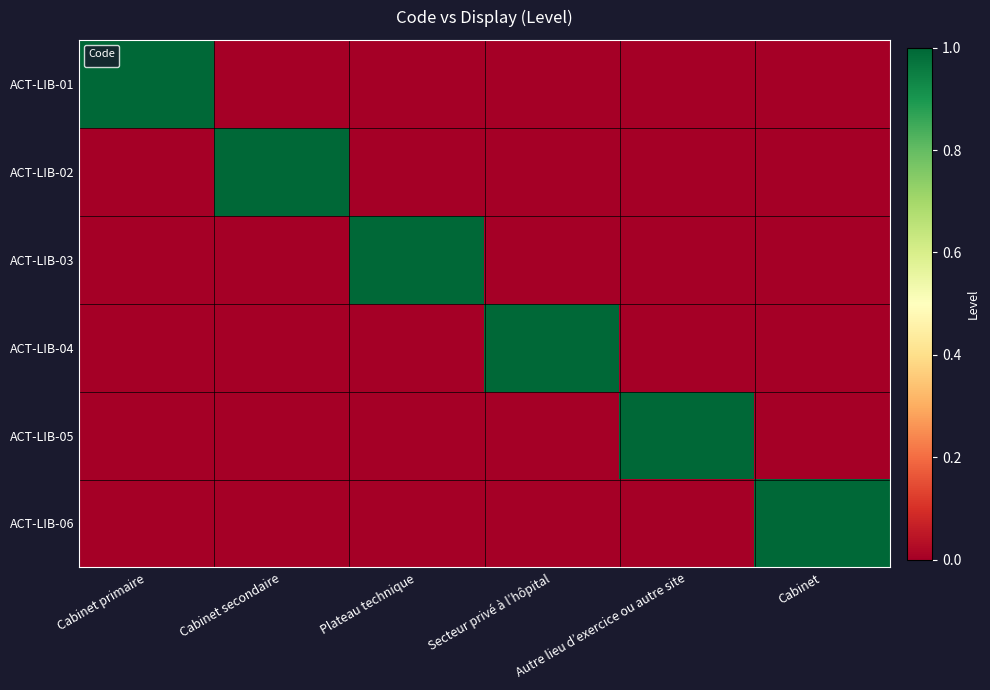

How many values exceed 0?

1